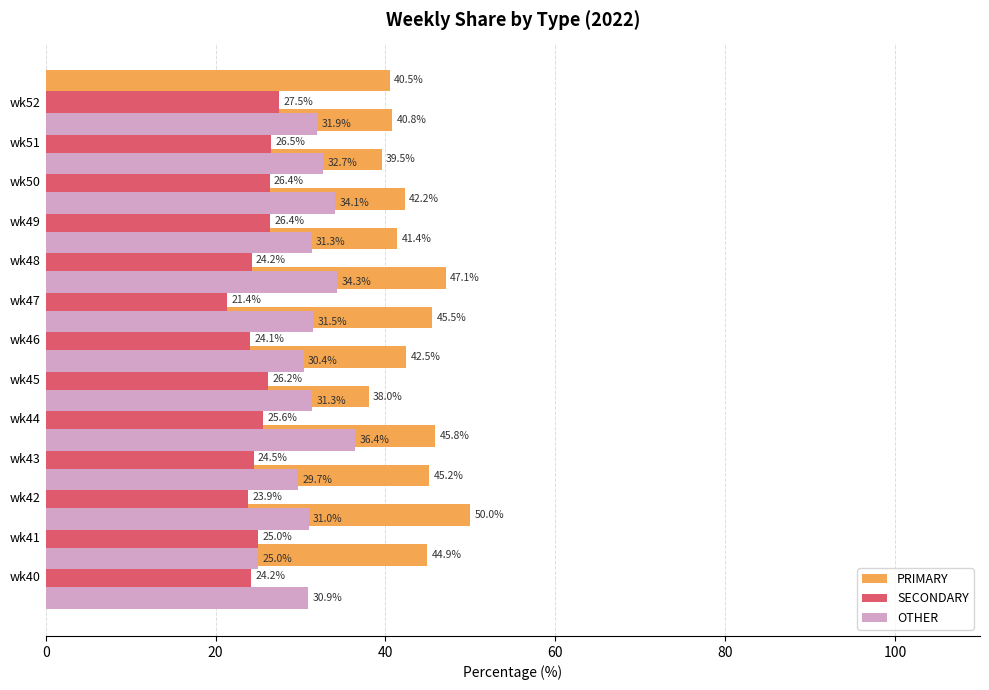

What position from the left is 8?

9